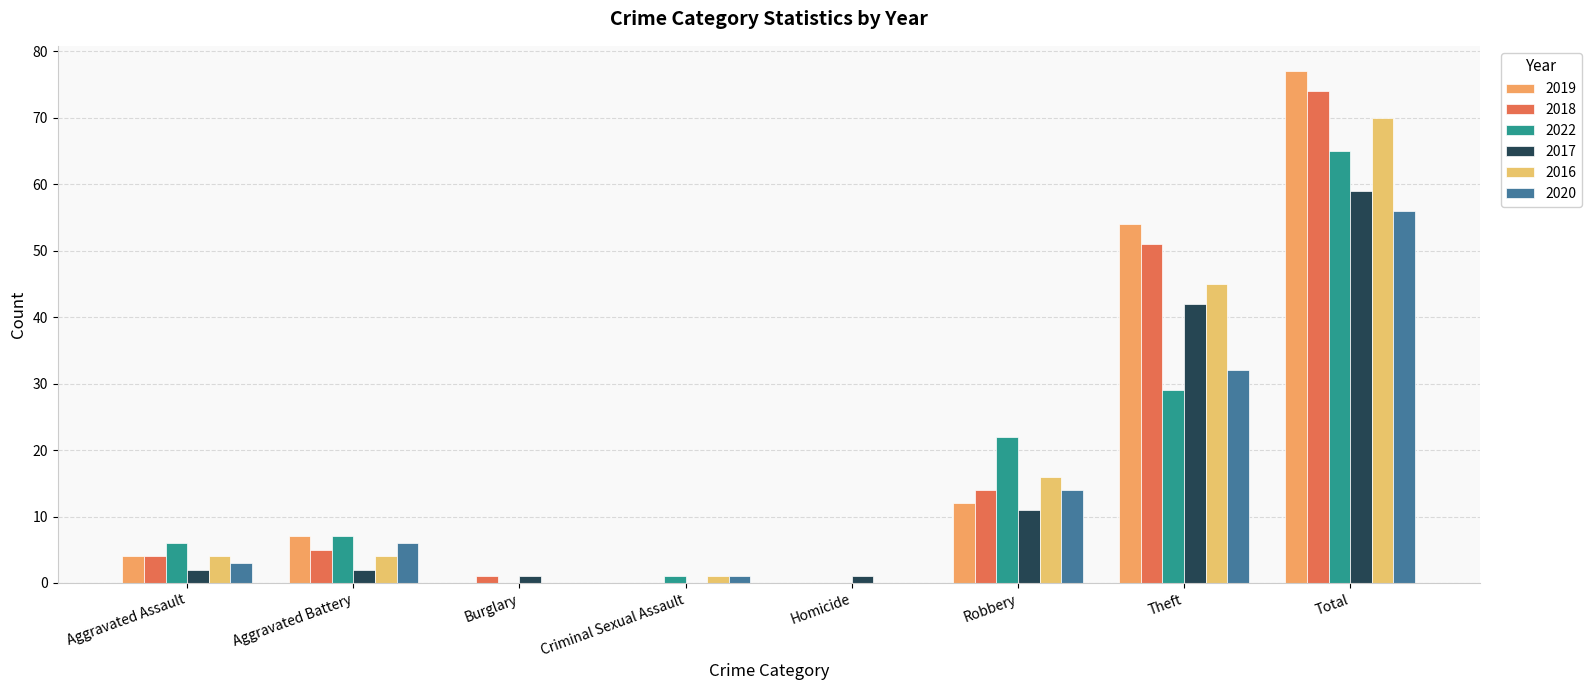

Where does the 2017 series first go above 2?

Robbery